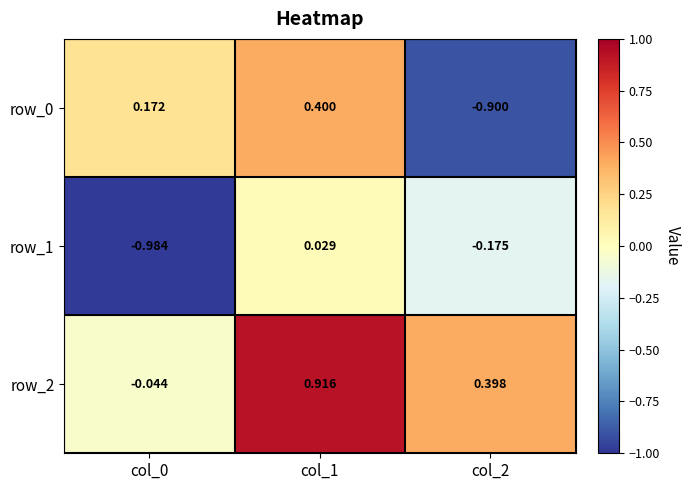

Count the number of data series in this chart.

3